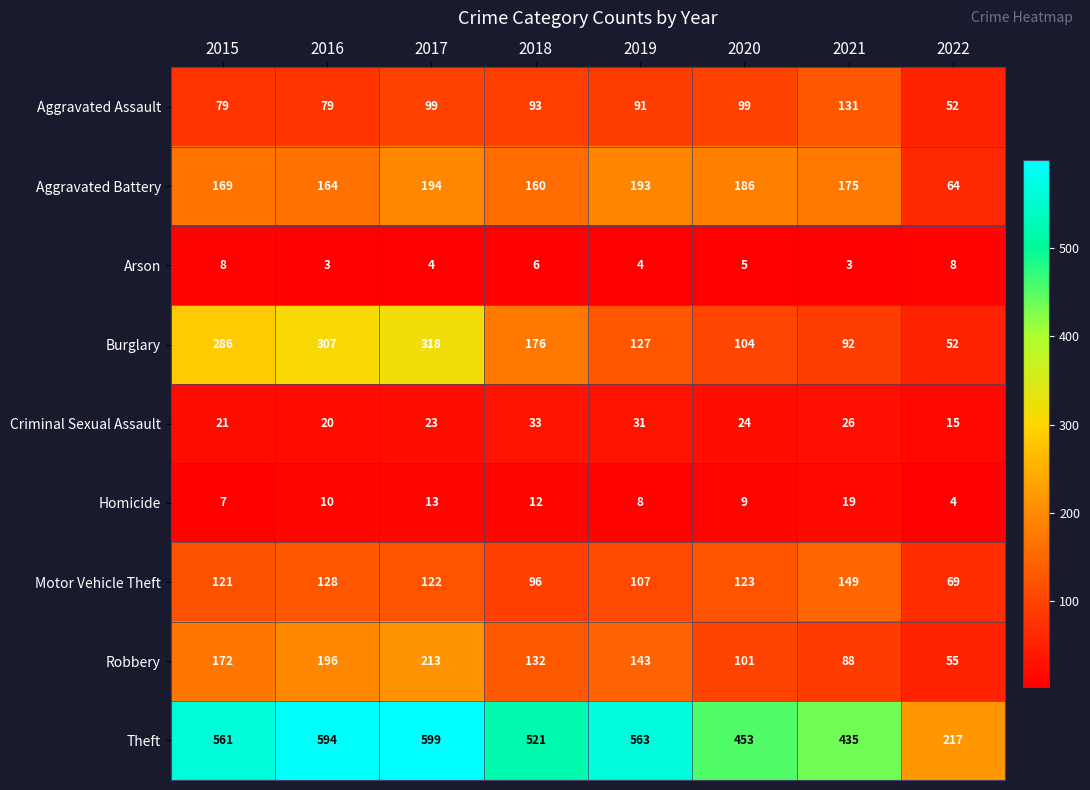

Is it true that Motor Vehicle Theft equals 121 at 2015?

True